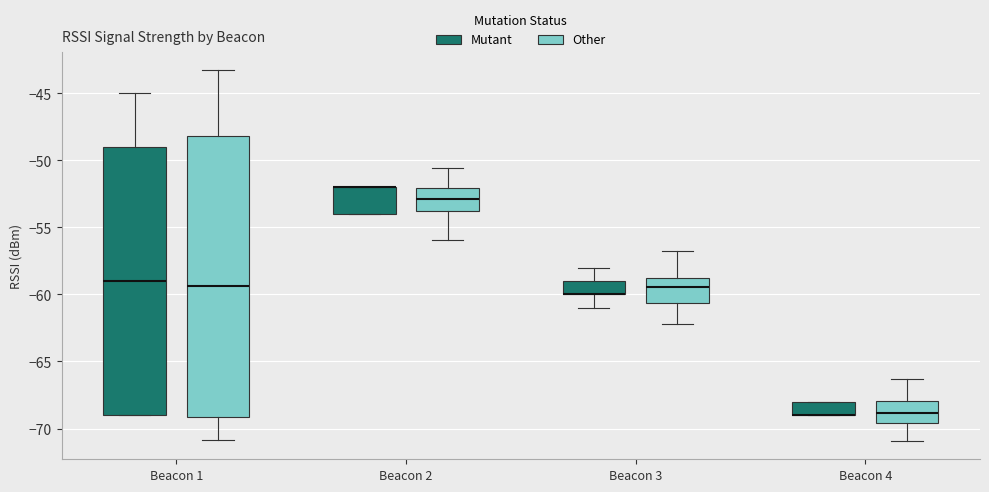

Where does the lower whisker of the box for Beacon 3 (Mutant) end on the y-axis? The values are not printed on the chart, so give them approximately, as read against the axis.

-61.0